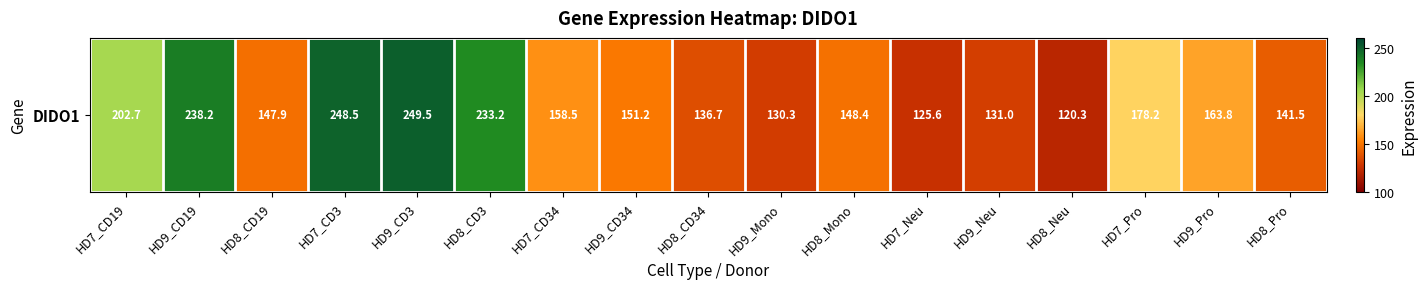

Which category has the lowest value across all series?

HD8_Neu